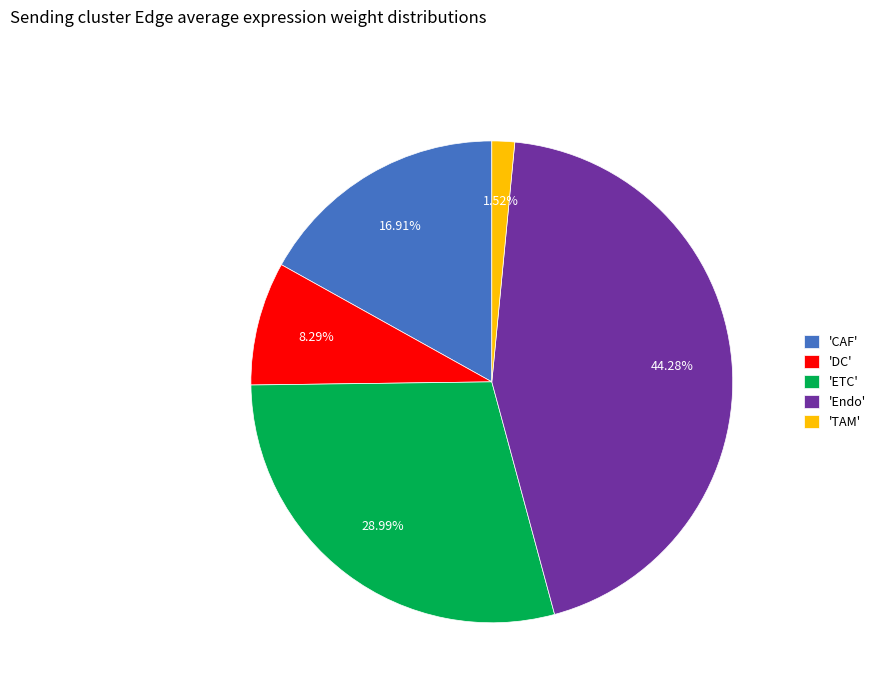

Is the sum of 'ETC' and 'TAM' greater than half?

No